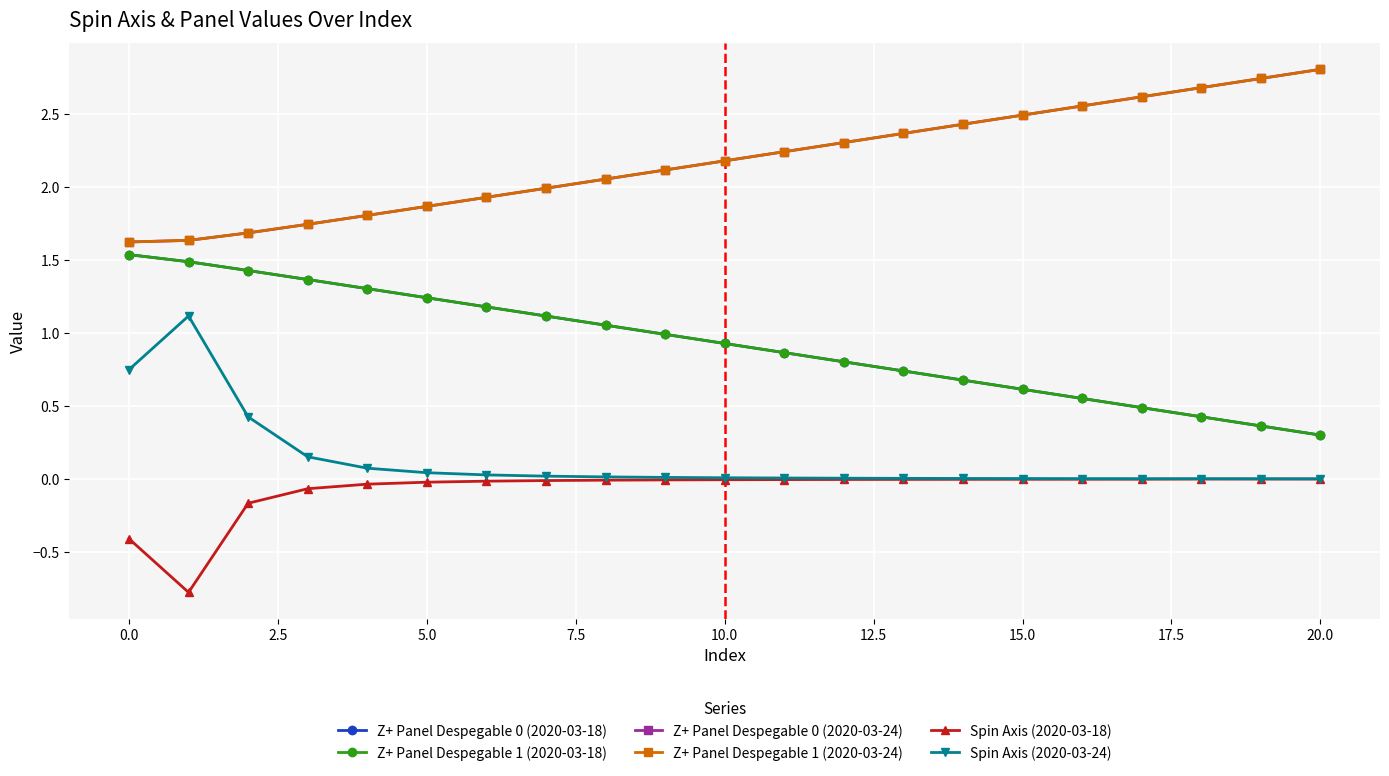

What is the greatest value displayed?

2.8